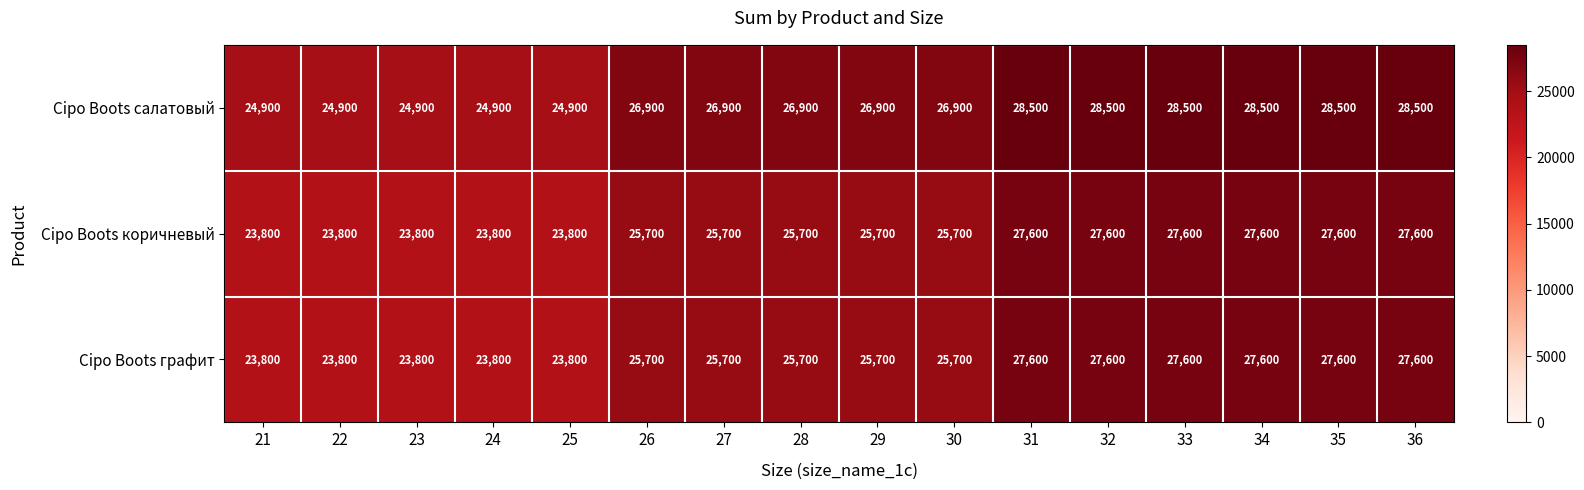

What is the lowest value of the Cipo Boots салатовый series?

24900